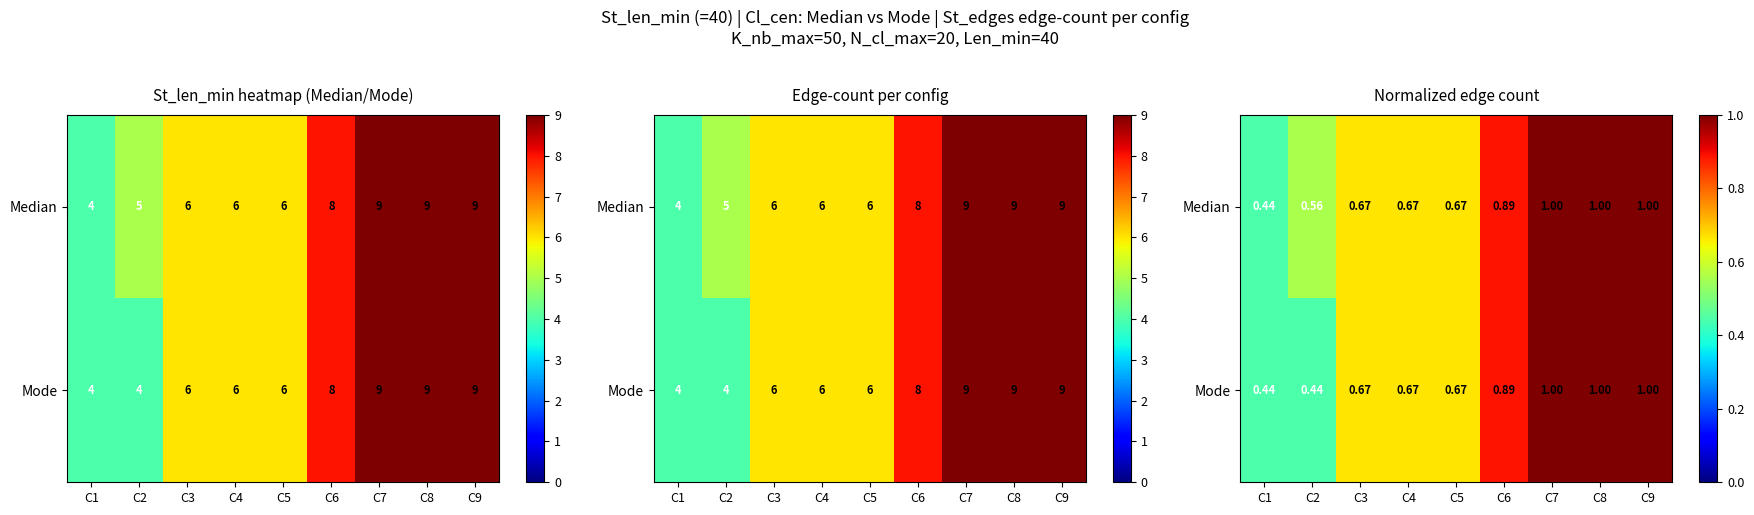

How many categories are shown in the chart?

9